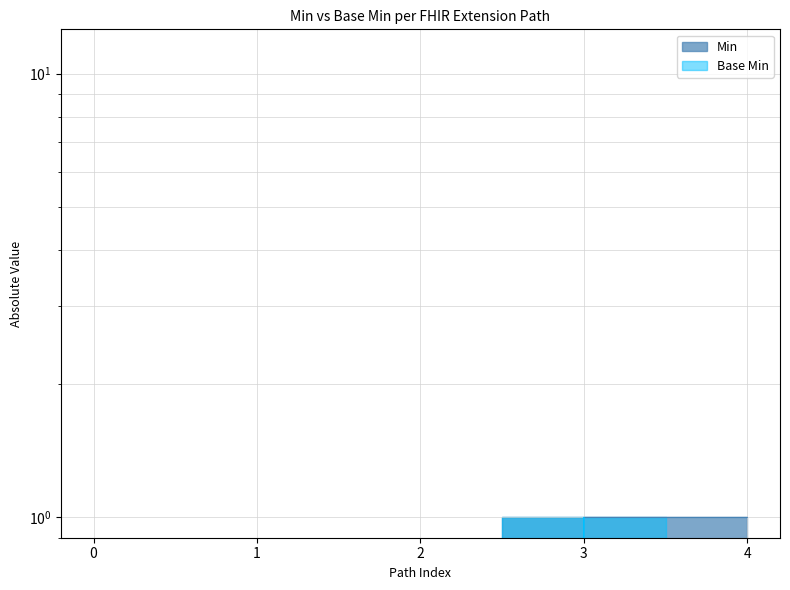

List the series in order of their overall mean, highest first.

Min, Base Min